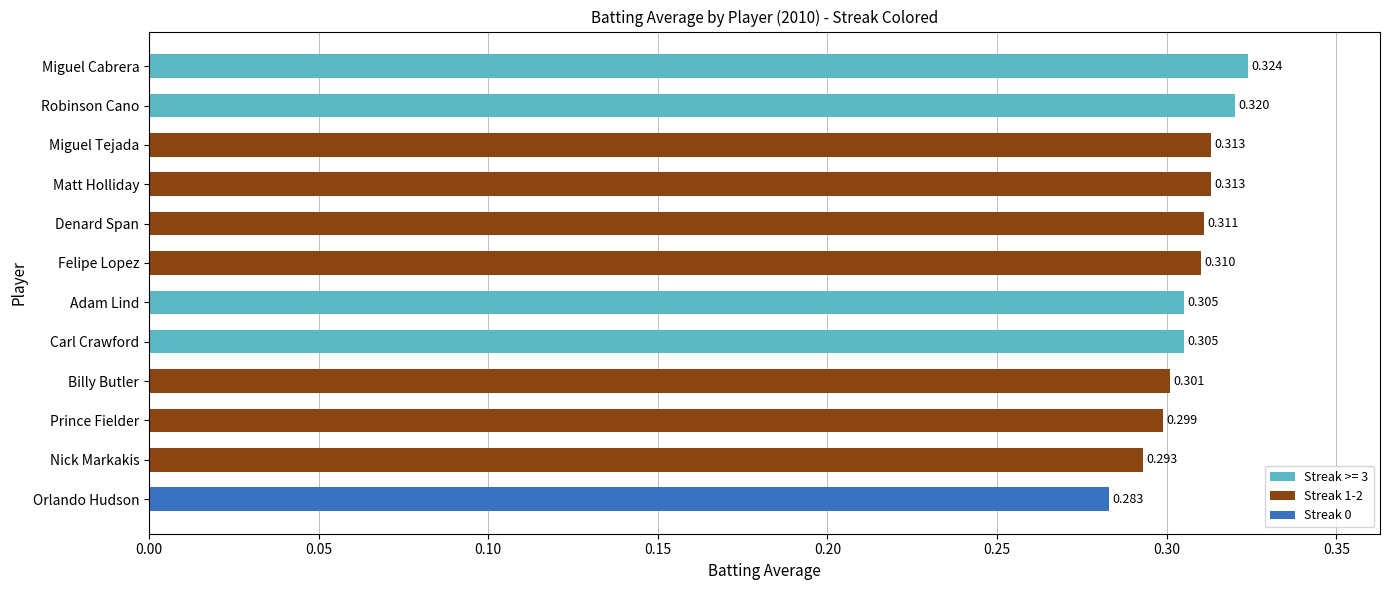

Between Denard Span and Billy Butler, which is larger?

Denard Span